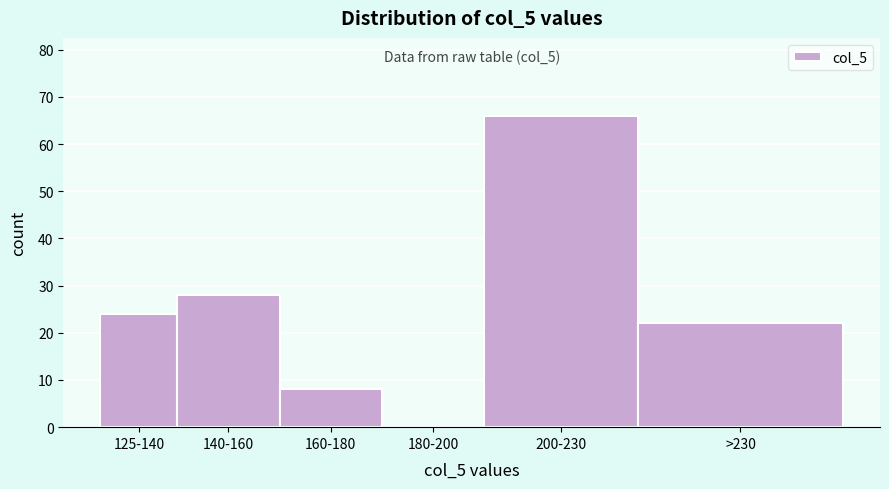

Reading left to right, extract all data points from this chart.

125-140=24	140-160=28	160-180=8	180-200=0	200-230=66	>230=22